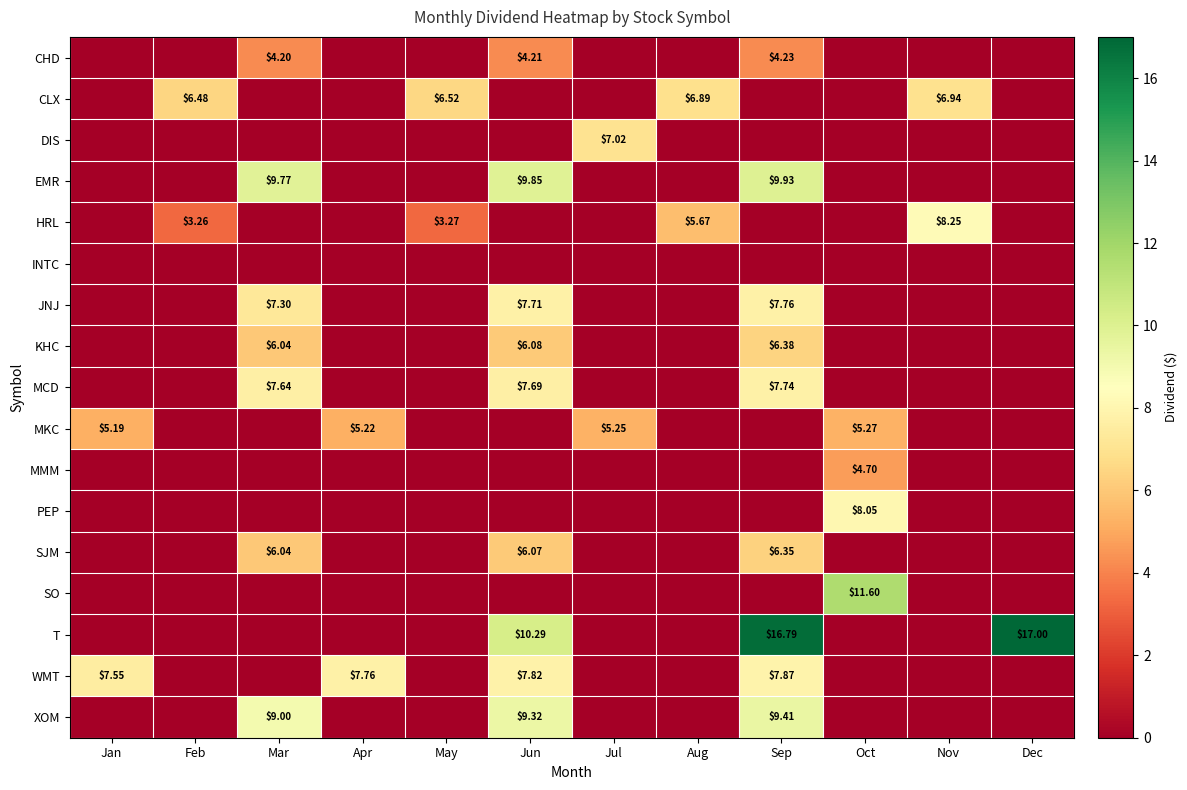

How many values in HRL are above zero?

4